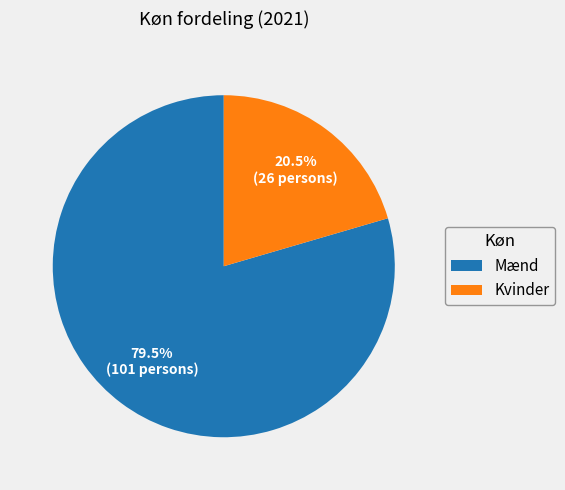

Count the number of slices in the pie.

2